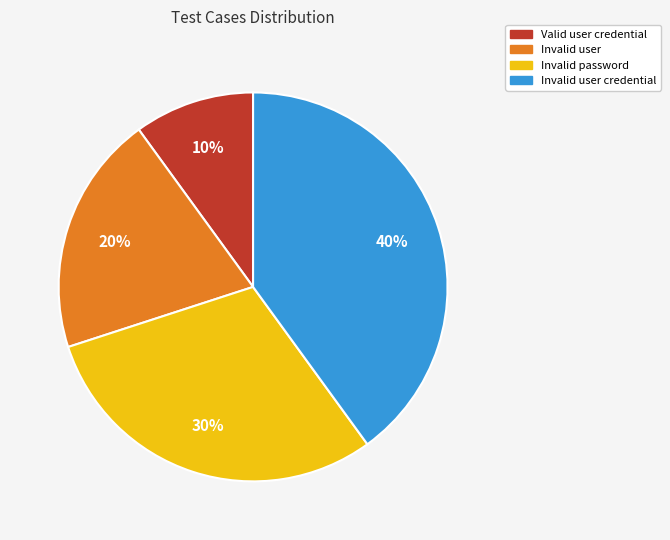

How many segments does this pie chart have?

4